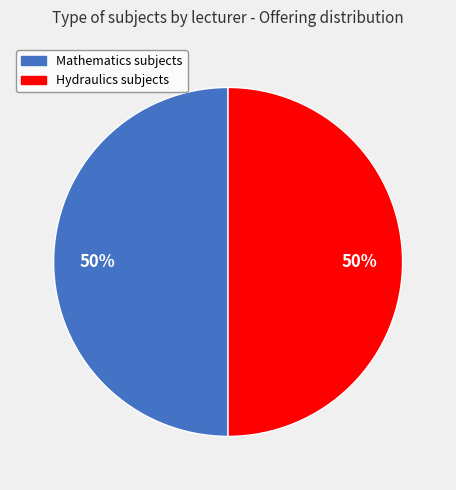

To the nearest percent, what is the average slice percentage?

50%